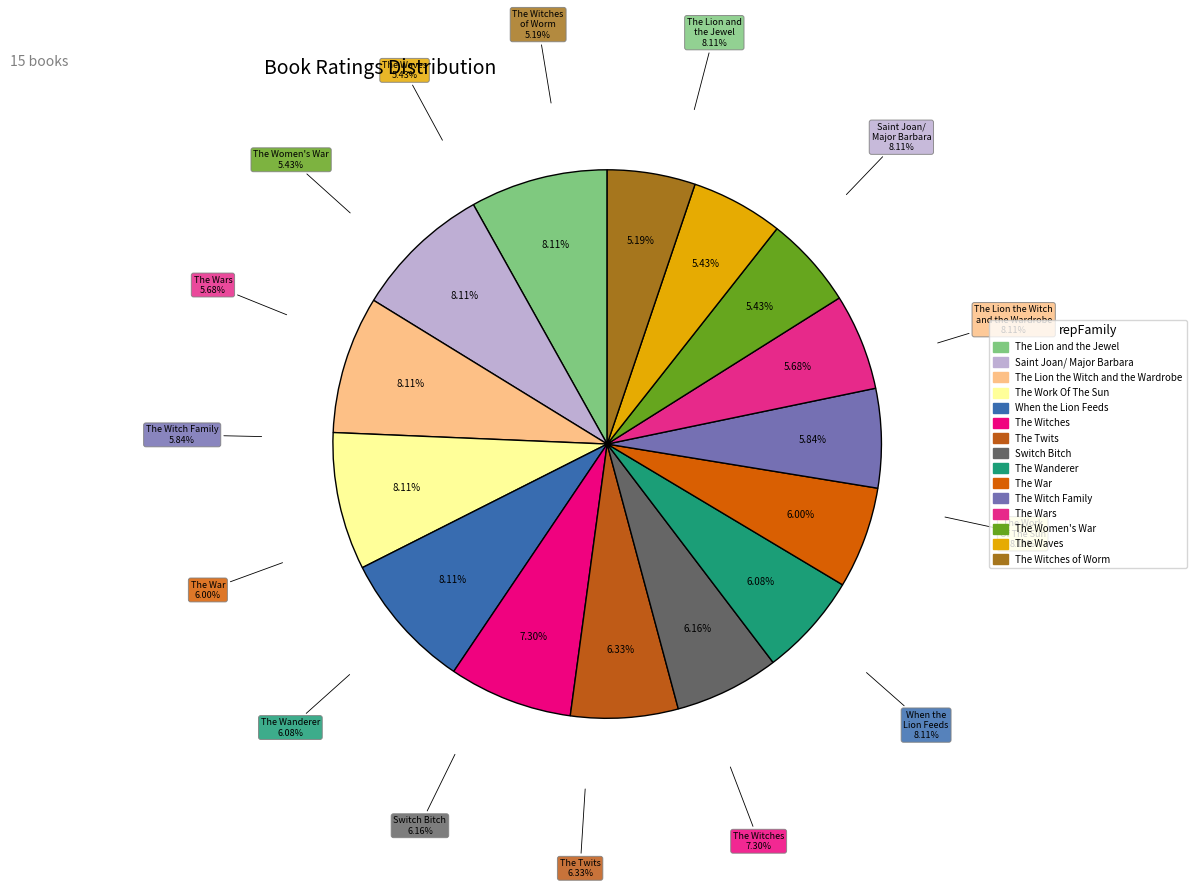

Count the number of slices in the pie.

15